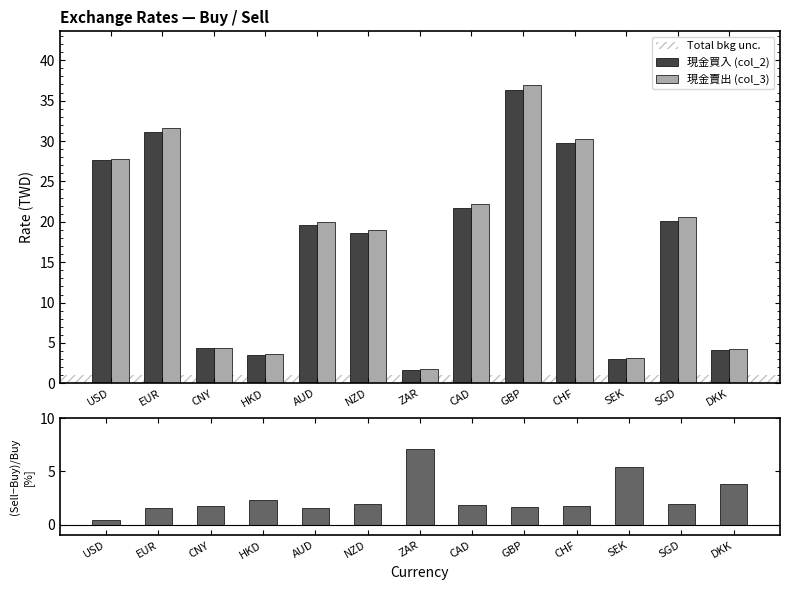

Is the value of 現金賣出 (col_3) at GBP greater than the value of (Sell-Buy)/Buy % at GBP?

Yes